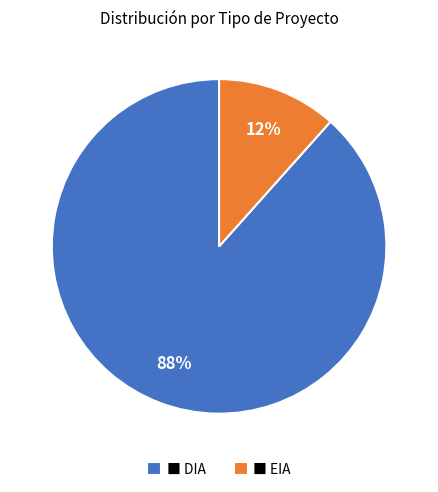

To the nearest percent, what portion does ■ DIA represent?

88%